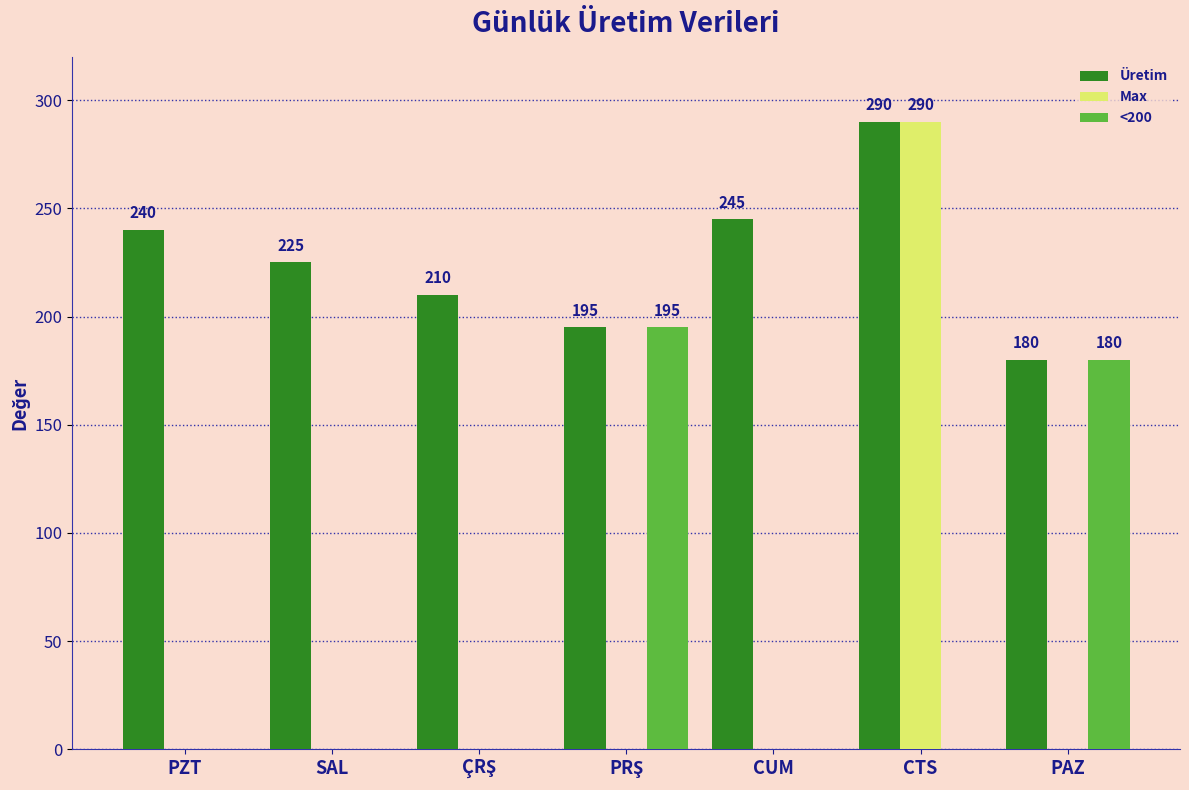

The value of Max at SAL is -115. True or false?

False